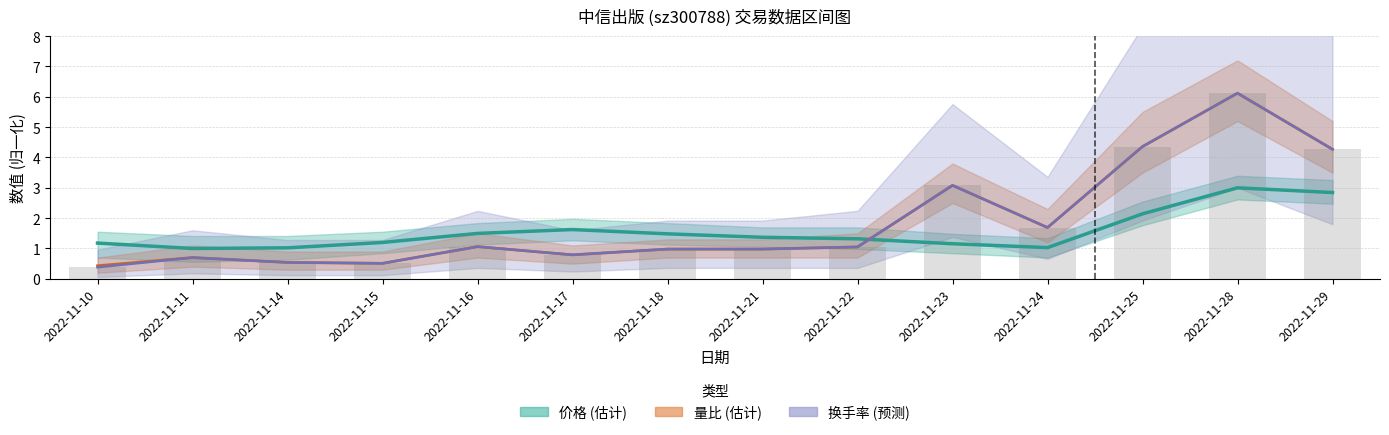

What is the average value?

1.9